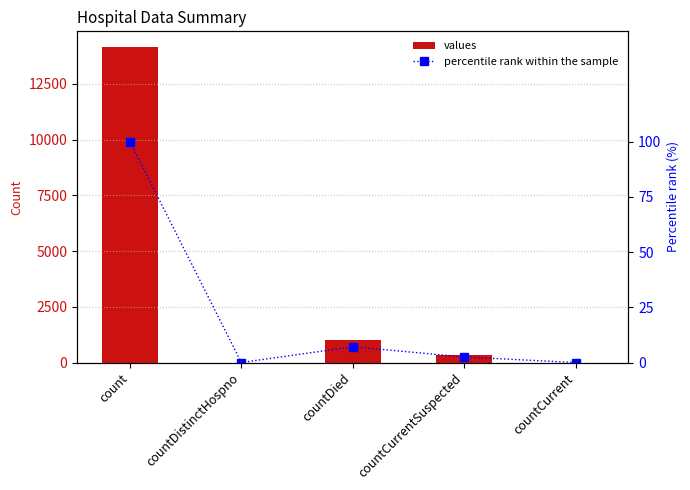

How many series are shown in this chart?

2